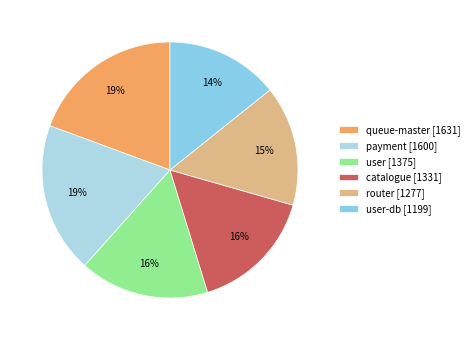

How many segments does this pie chart have?

6